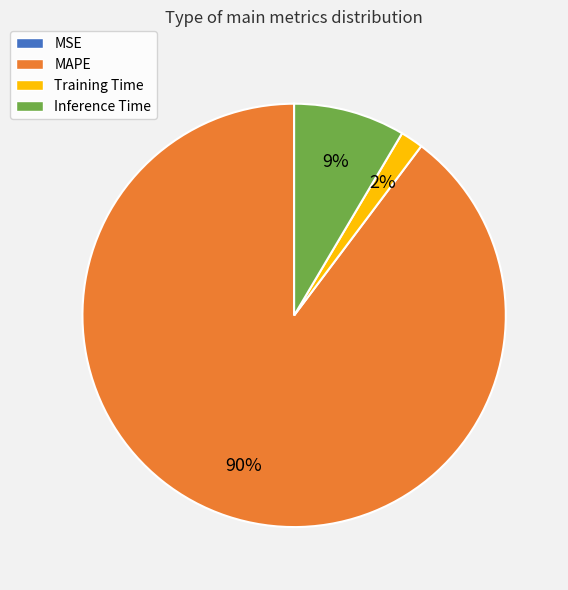

Is it true that MAPE is 90% of the pie?

True